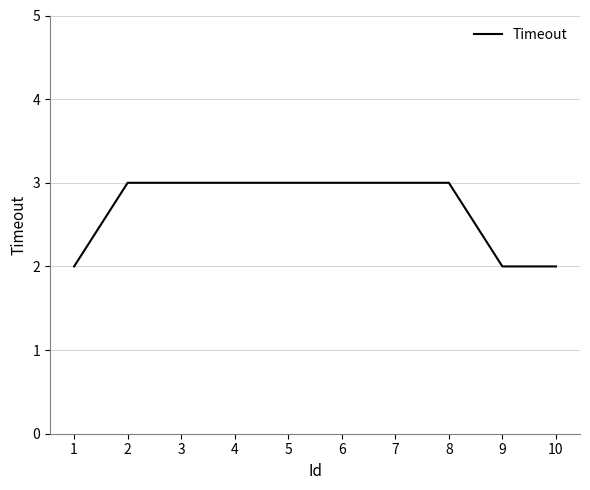

Approximately how many times larger is the value at 4 compared to 9?

1.5